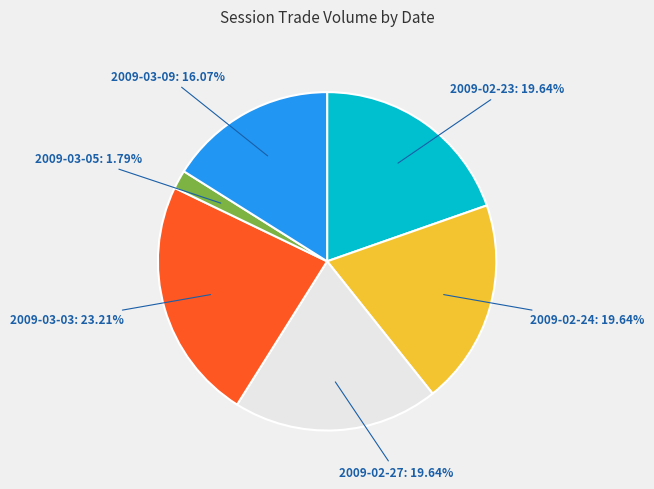

What percentage is the 2009-03-03 slice, to the nearest percent?

23%